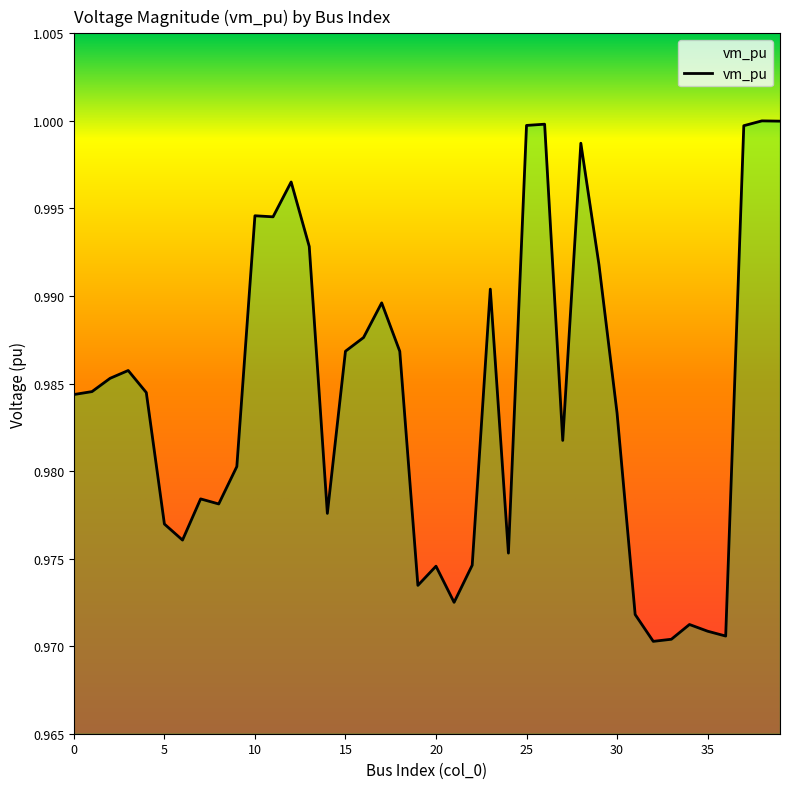

How many interior local valleys (lower than both neighbors) does the data have?

10